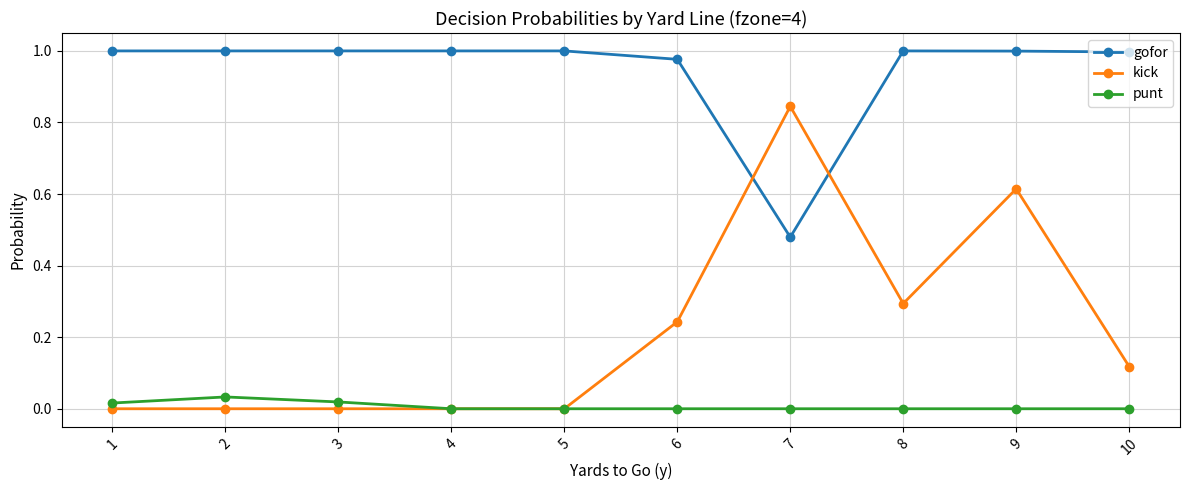

At which category is the sum across all series the highest?

9